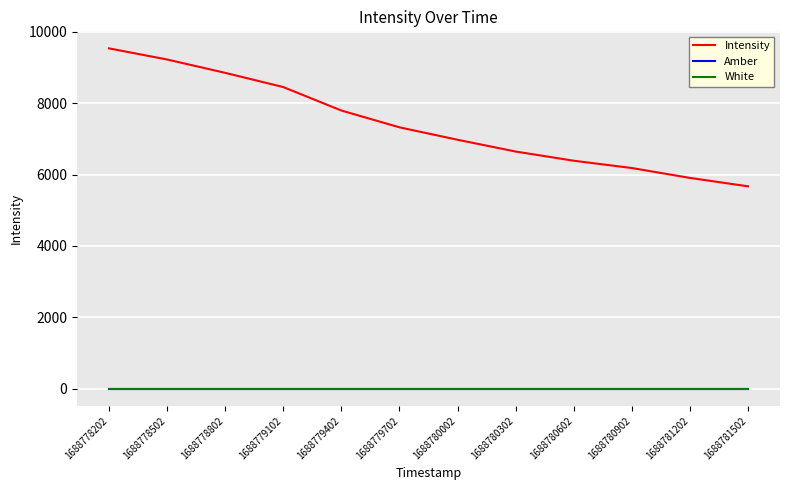

Reading left to right, what are all the values shown in this chart?

Intensity: 9529.5	9218.0	8844.7	8447.1	7790.4	7319.9	6972.2	6642.5	6385.5	6181.2	5904.5	5669.4
Amber: 1.0	1.0	1.0	1.0	1.0	1.0	1.0	1.0	1.0	1.0	1.0	1.0
White: 1.0	1.0	1.0	1.0	1.0	1.0	1.0	1.0	1.0	1.0	1.0	1.0